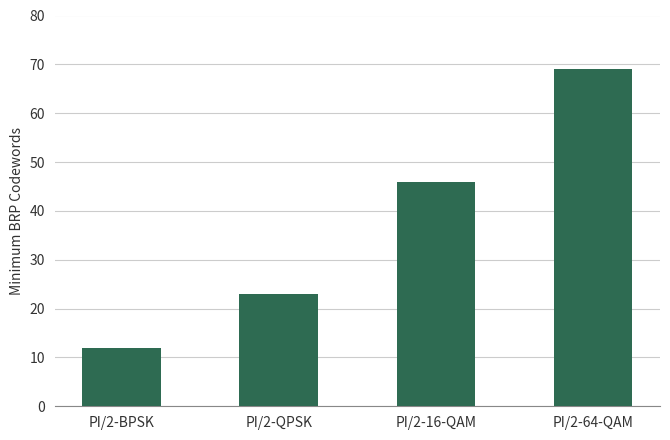

What is the approximate value at PI/2-BPSK, to the nearest 5?

10